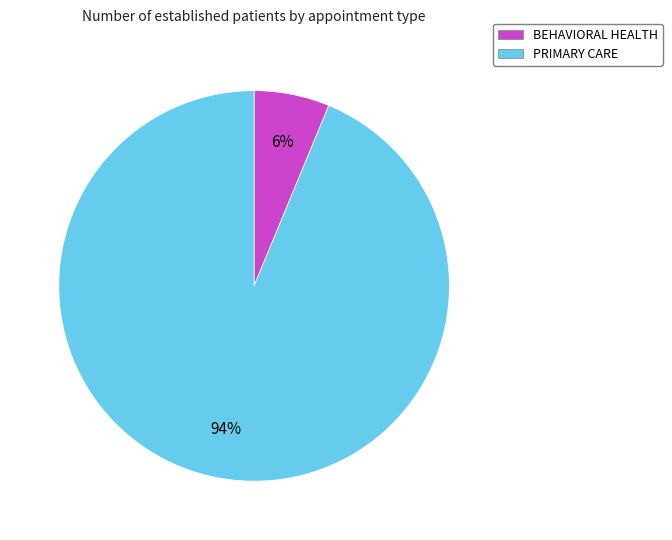

The BEHAVIORAL HEALTH slice represents 13% of the pie. True or false?

False